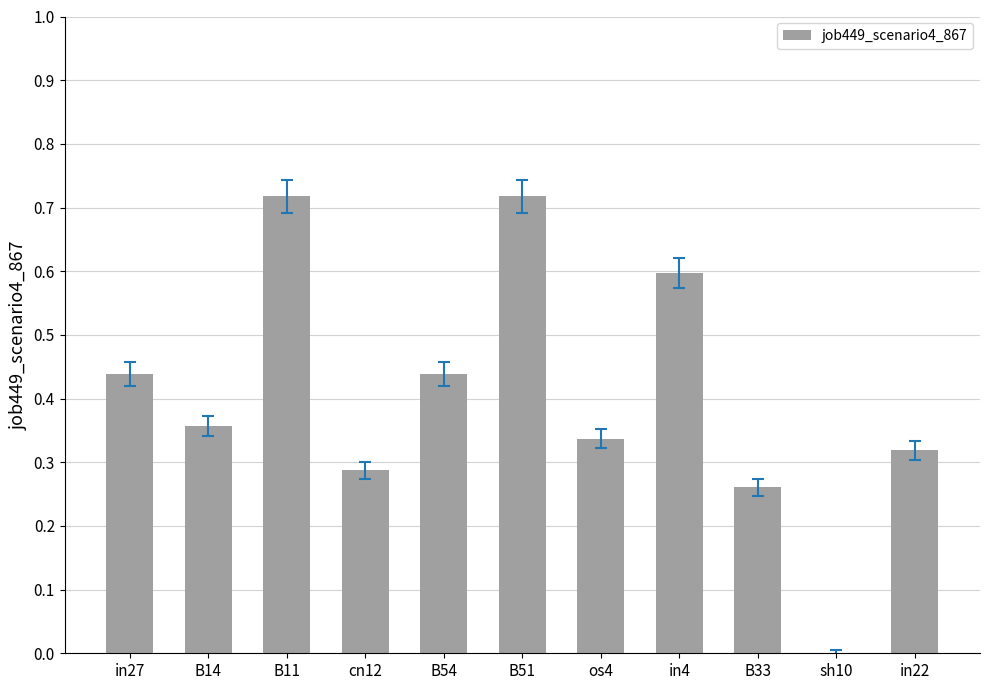

The value at B11 is 0.5. True or false?

False